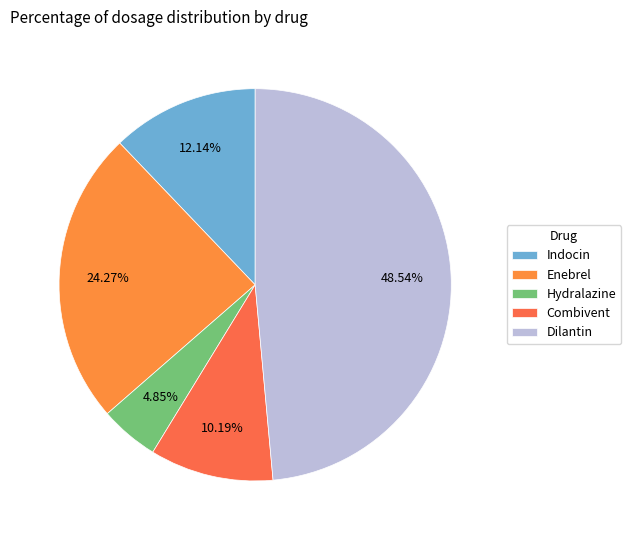

To the nearest percent, what is the difference between the largest and smallest slice percentages?

44%